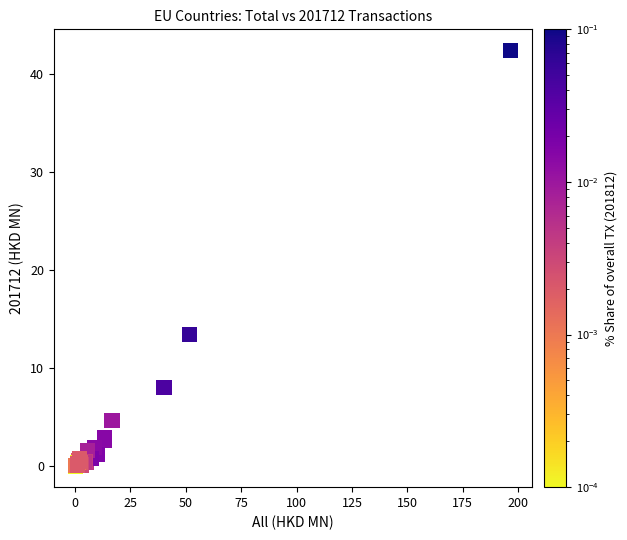

What Y value in the scatter plot is closest to 21?

13.5